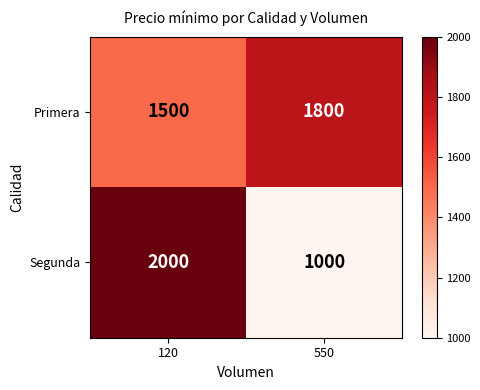

Which series has the largest range (max minus min)?

Segunda